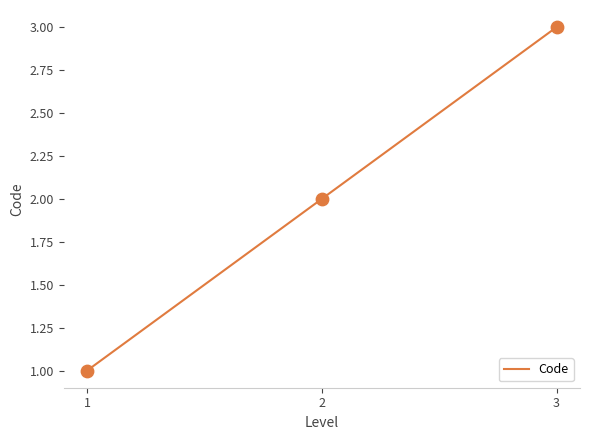

Between 3 and 2, which is larger?

3